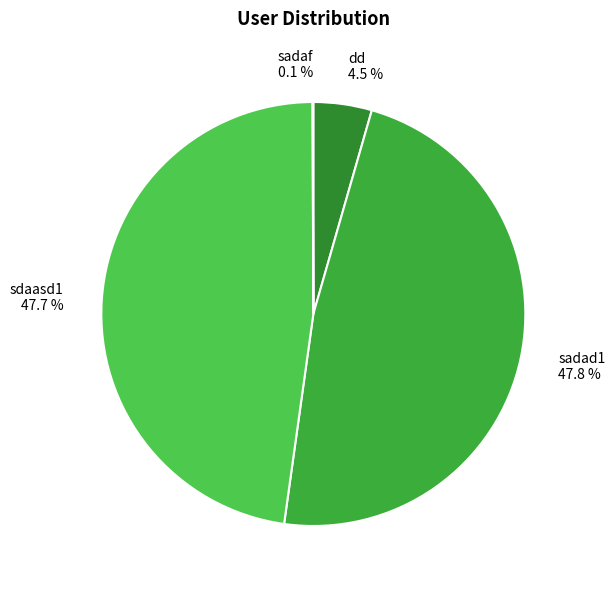

Combined, do sadad1 and sdaasd1 account for over 50%?

Yes